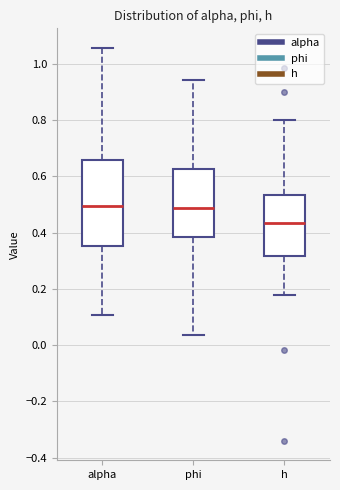

Reading left to right, read every box against the y-axis: the position of its median line, the range the box covers, and the ends of its whiskers. The values are not printed on the chart, so give them approximately, as read against the axis.

alpha: median 0.50, box 0.36 to 0.66, whiskers 0.10 to 1.06
phi: median 0.48, box 0.38 to 0.62, whiskers 0.04 to 0.94
h: median 0.44, box 0.32 to 0.54, whiskers 0.18 to 0.80